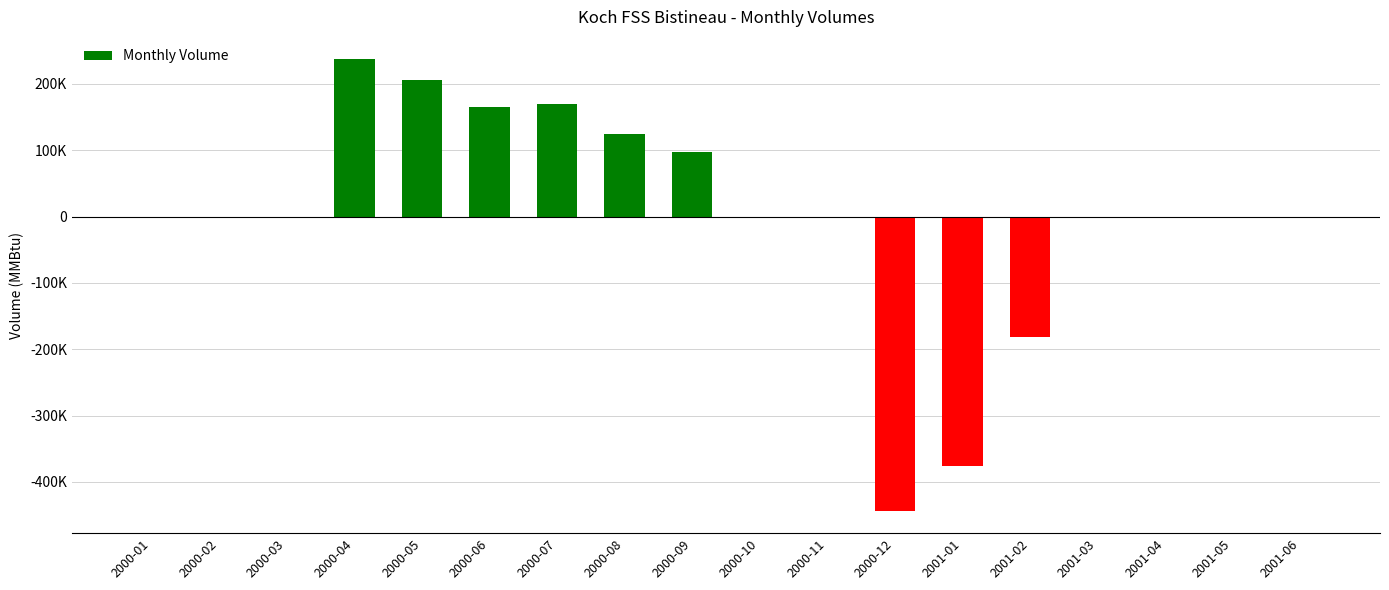

What is the label of the 9th bar from the left?

2000-09